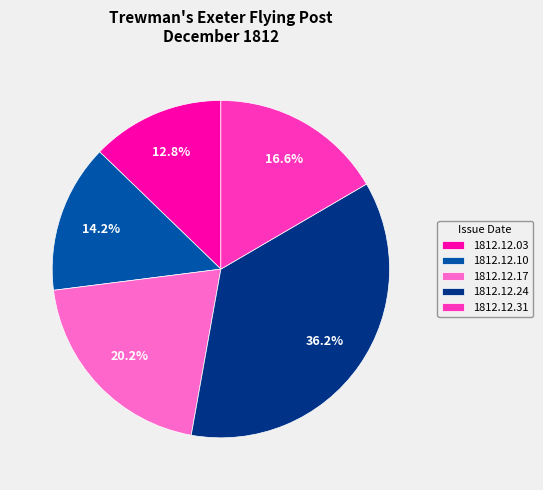

The 1812.12.17 slice represents 20% of the pie. True or false?

True